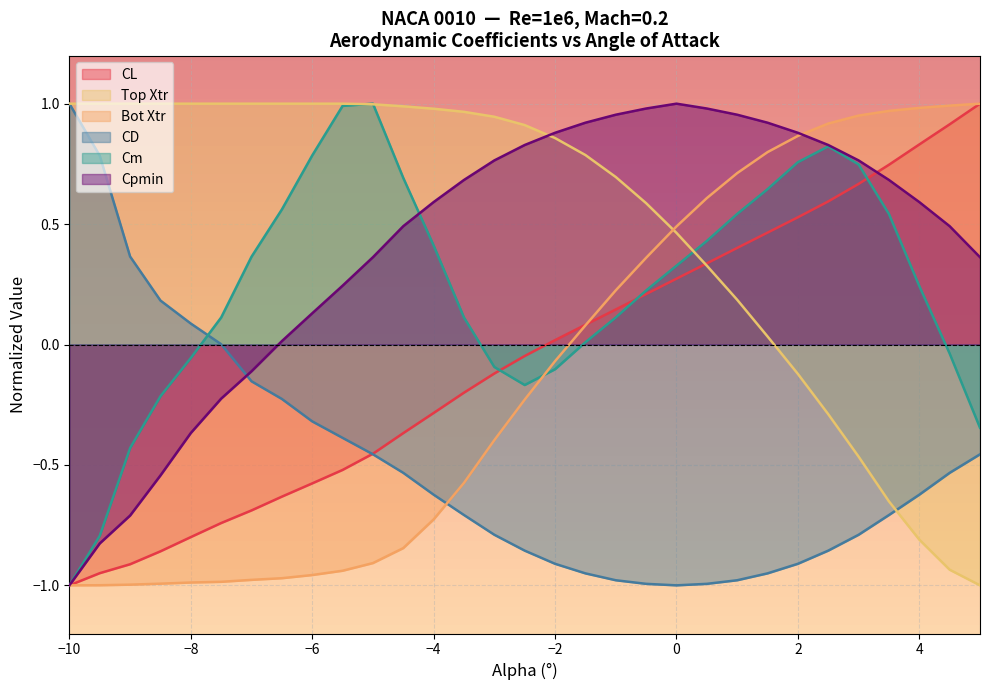

True or false: Cm has a value of 0.5 at 0.

False